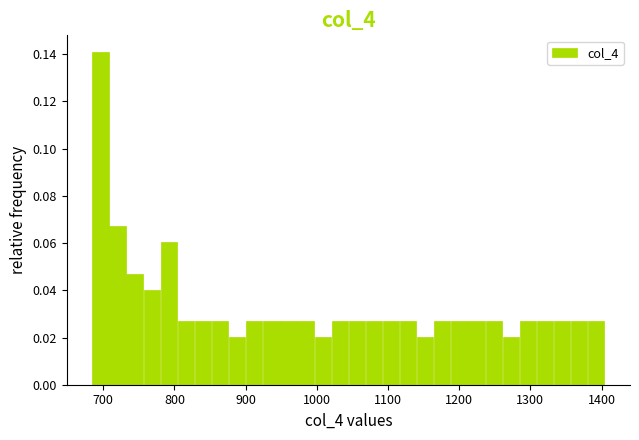

Around what value on the x-axis is the tallest bar? Give the approximate position of its centre, as read against the axis.

700